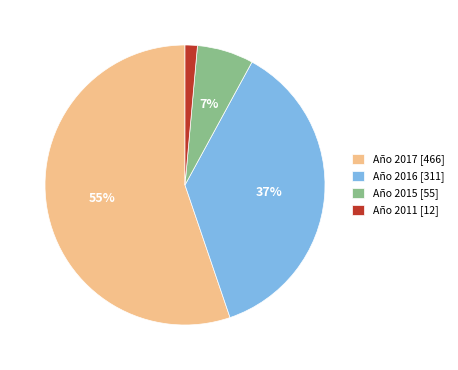

To the nearest percent, what portion does Año 2017 [466] represent?

55%